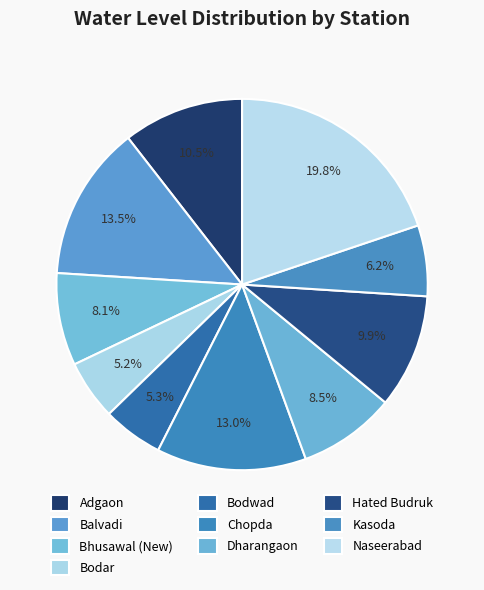

To the nearest percent, what is the combined percentage of Bodwad and Chopda?

18%